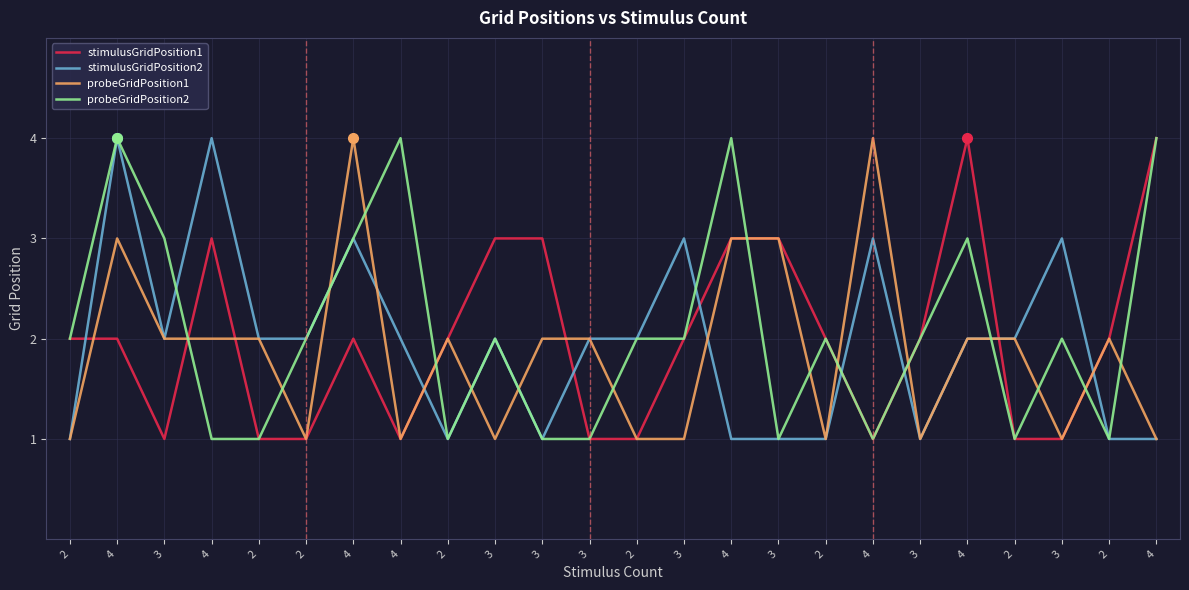

The value of probeGridPosition1 at 4 is 5. True or false?

False